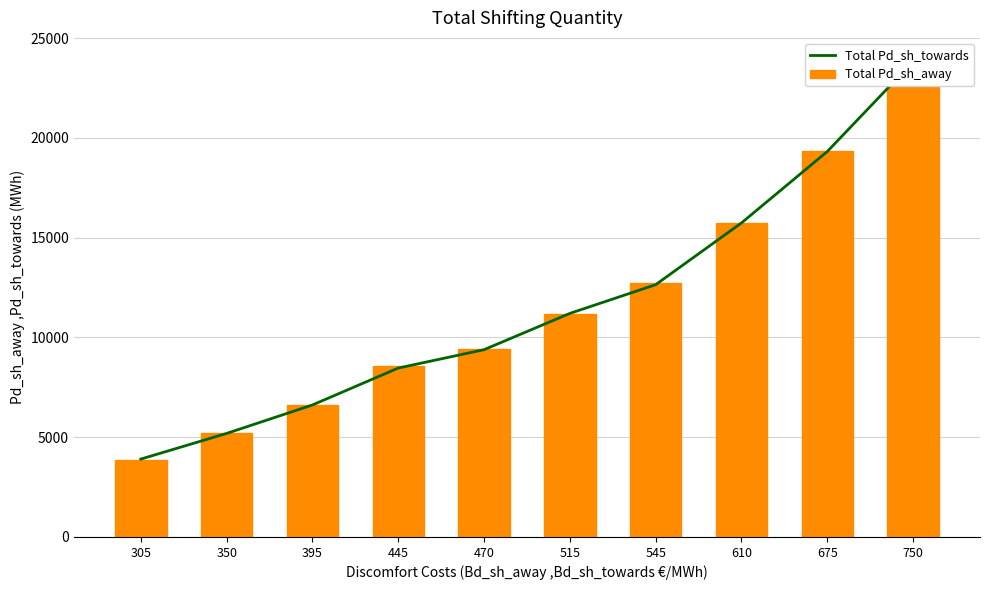

What is the sum of the Total Pd_sh_away values at 750 and 395?

30445.2